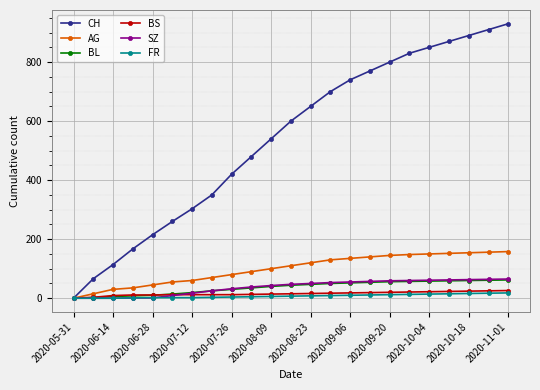

What is the greatest value displayed?

930